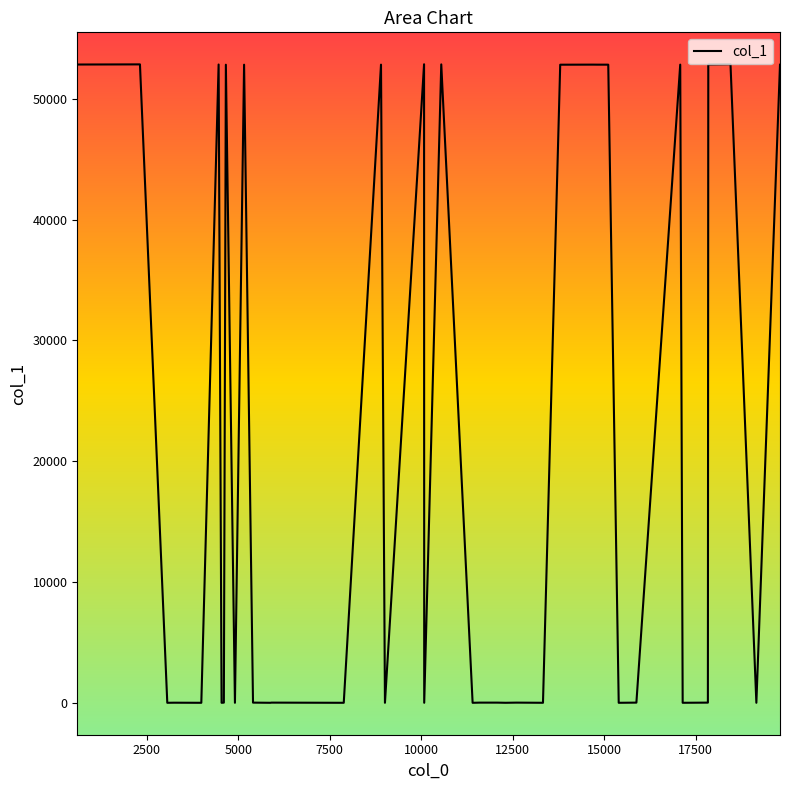

The chart shows a value of 31148 at 2500. True or false?

False